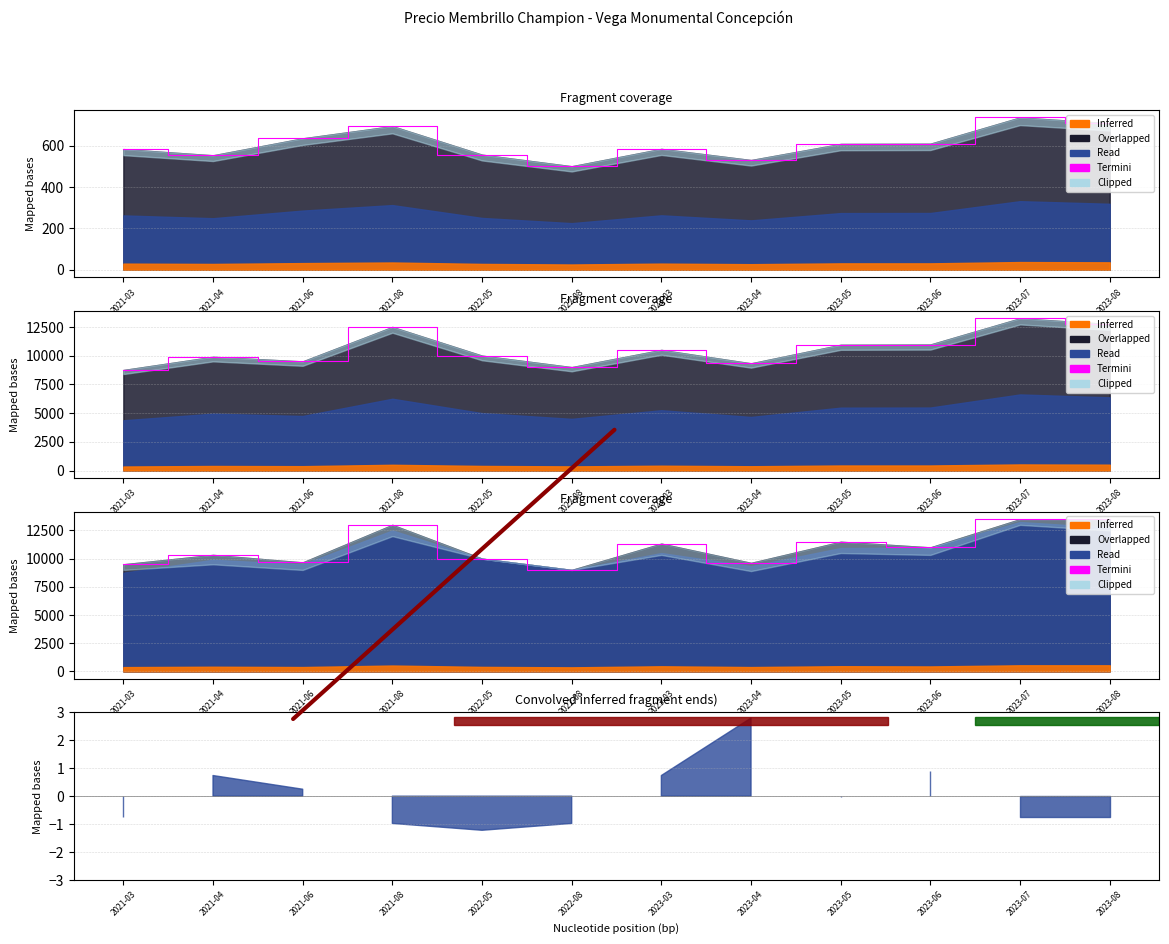

Is it true that the value at 2023-05 is 11500?

True